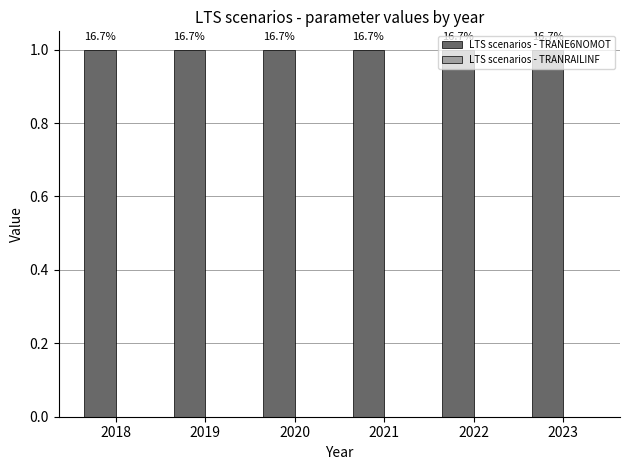

Reading left to right, extract all data points from this chart.

LTS scenarios - TRANE6NOMOT: 1	1	1	1	1	1
LTS scenarios - TRANRAILINF: 0	0	0	0	0	0